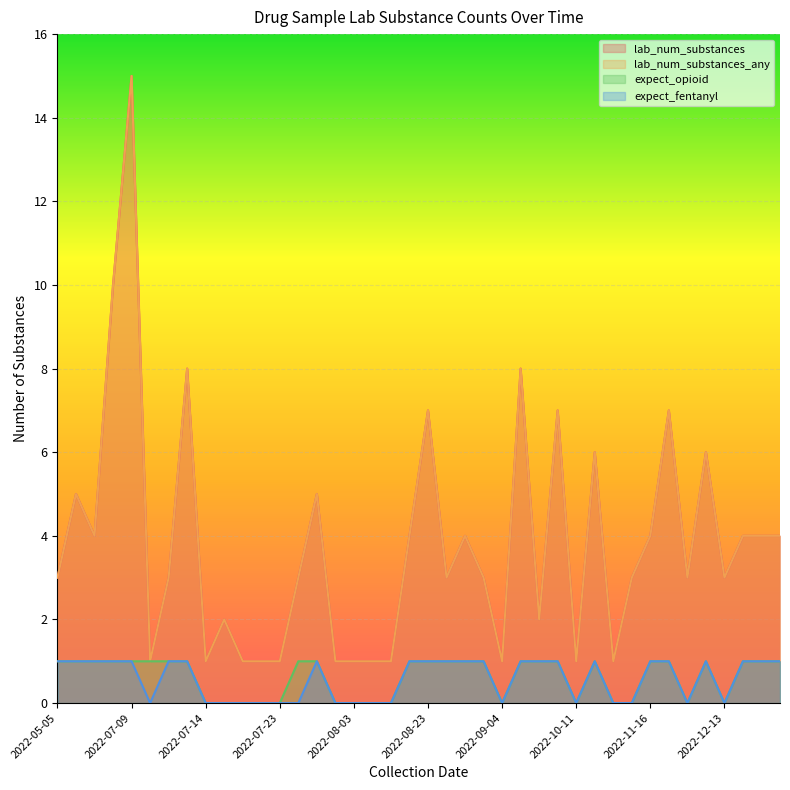

At which label is lab_num_substances closest to 8?

2022-07-12